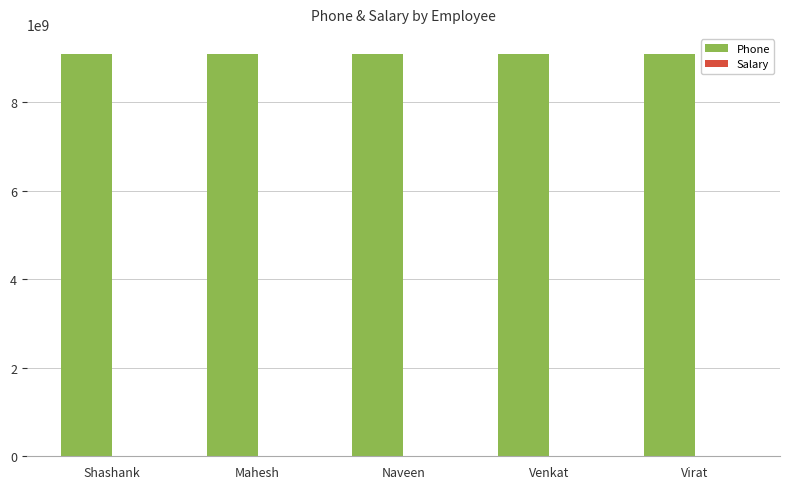

The Phone series shows 2114720916 at Naveen. True or false?

False